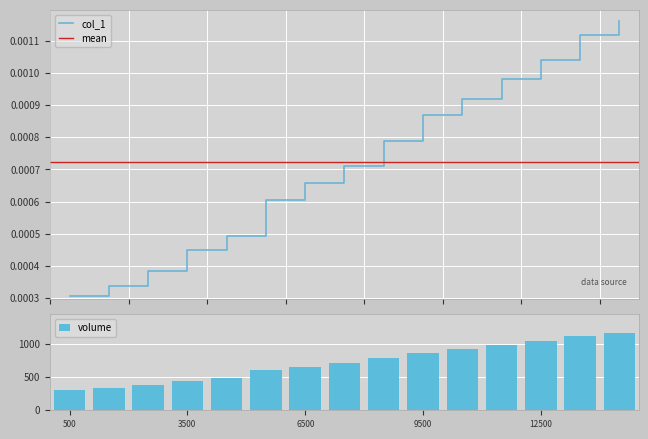

At which category does the chart reach its peak across all series?

14500